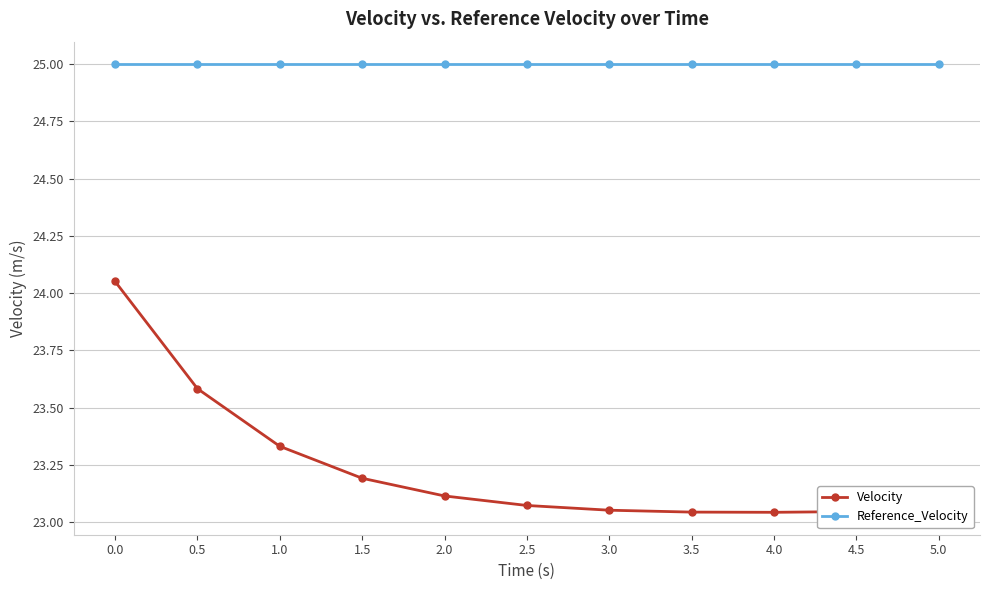

What is the label of the 1st point from the right?

5.0